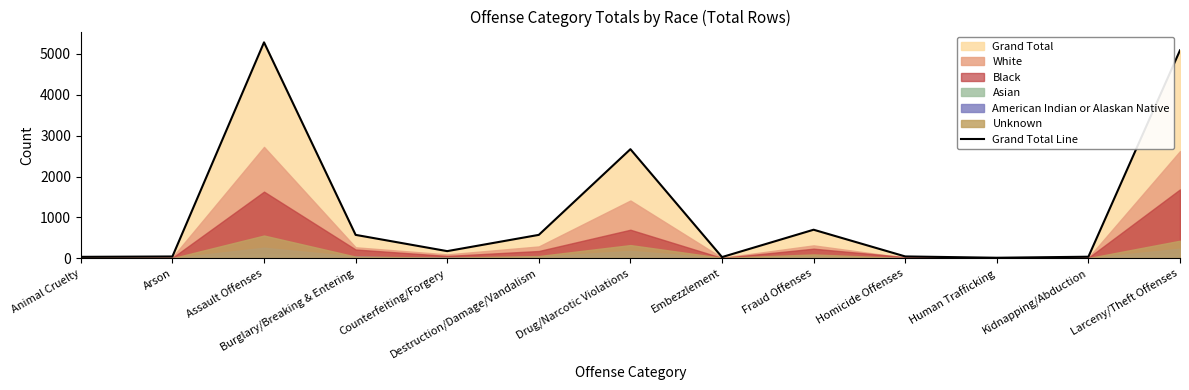

Where does the data first go above 173?

Assault Offenses